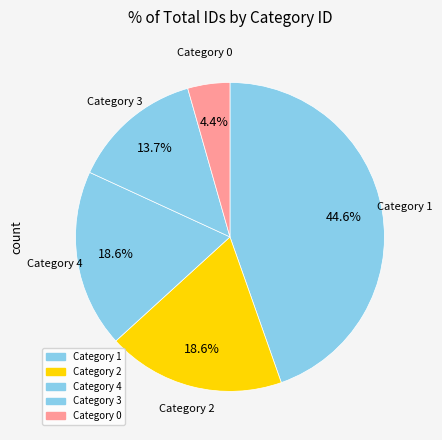

How many segments does this pie chart have?

5